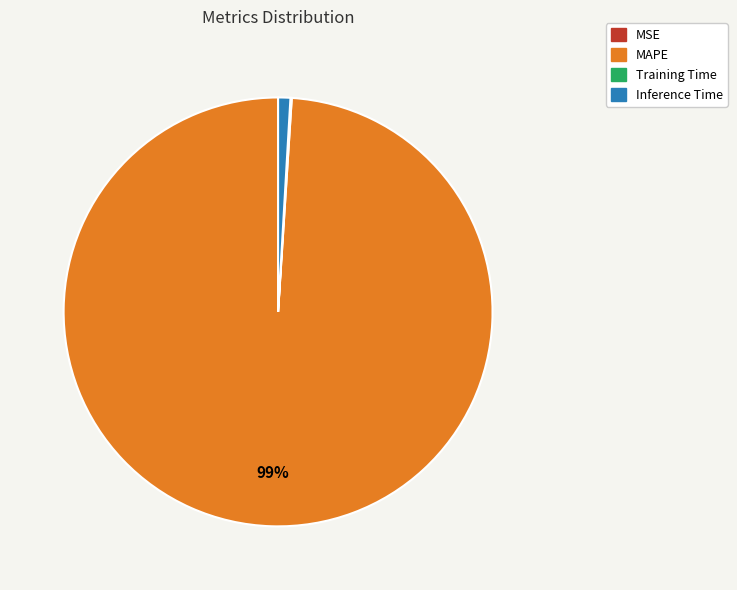

Is there any slice that represents more than half of the pie?

Yes